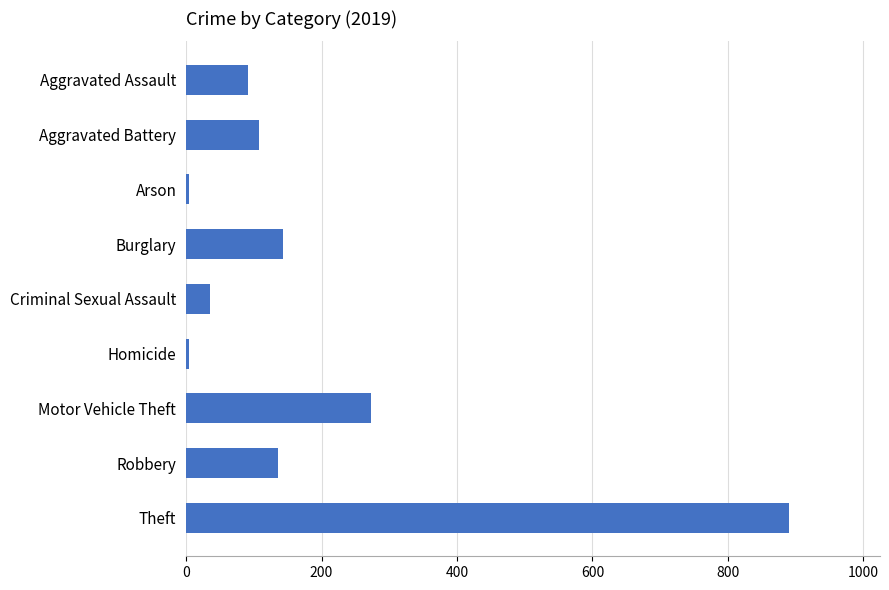

What is the label of the 6th bar from the top?

Homicide